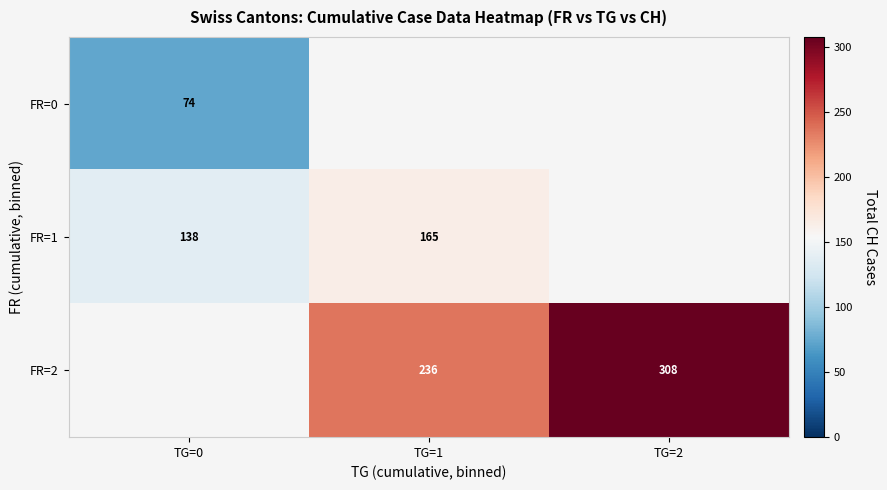

The value of FR=2 at TG=2 is 437.8. True or false?

False